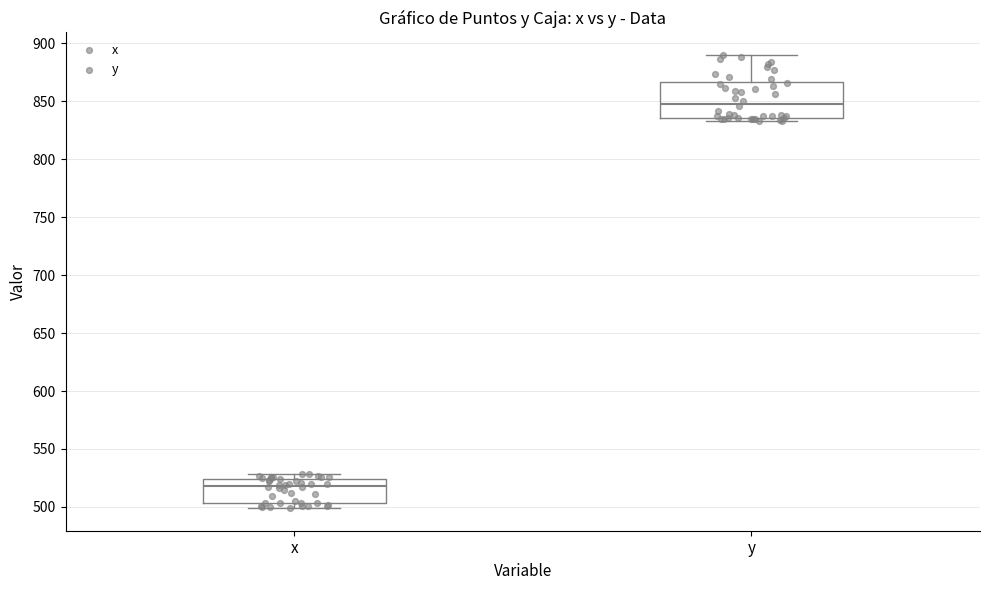

Reading left to right, transcribe this box plot: for each box, give where its median line is, the range the box spans, and where its two whiskers end, as read against the y-axis. The values are not printed on the chart, so give them approximately, as read against the axis.

x: median 520, box 505 to 525, whiskers 500 to 530
y: median 850, box 835 to 865, whiskers 835 (just below the box's lower edge) to 890